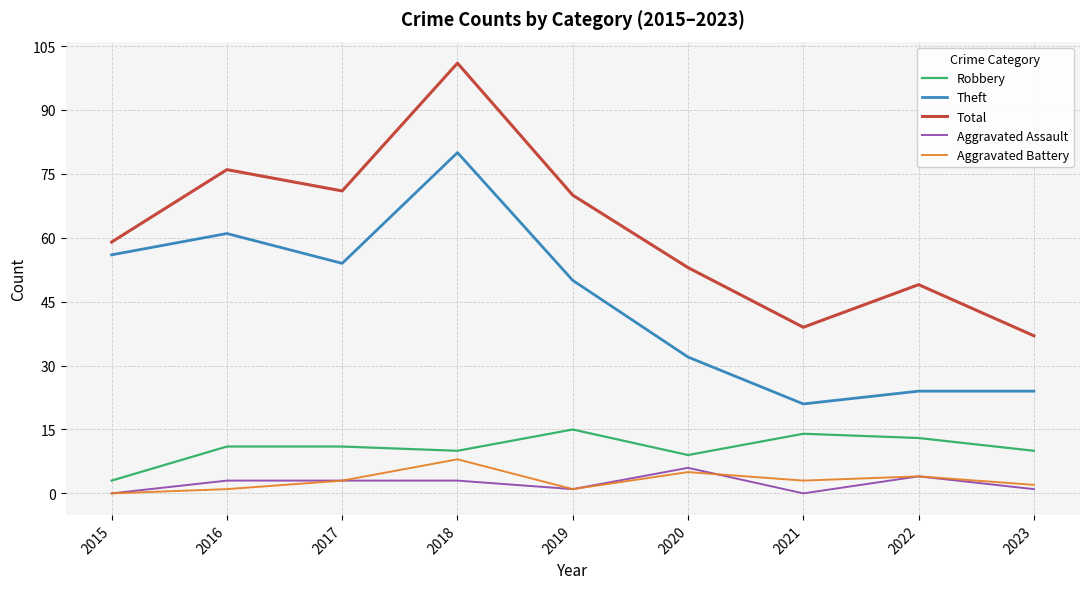

True or false: Total has a value of 72 at 2022.

False